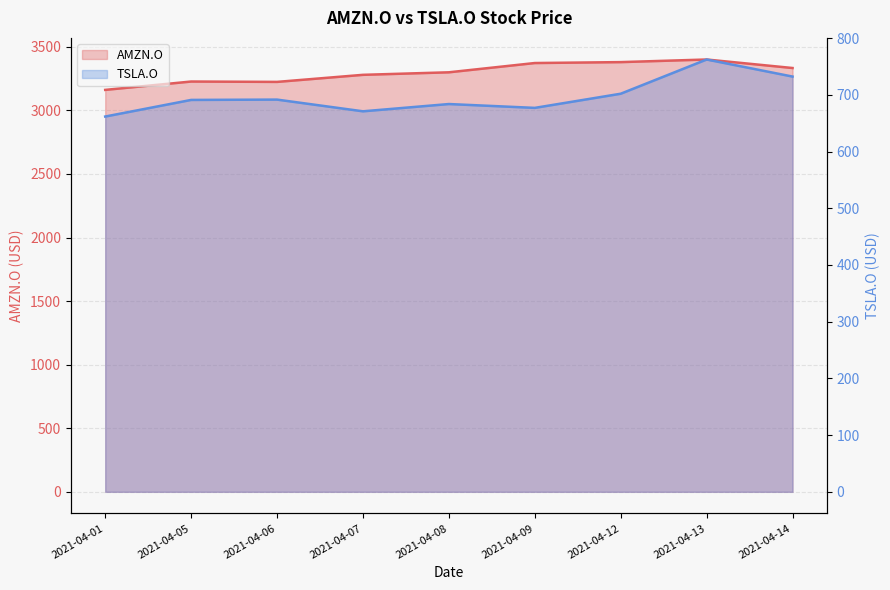

Where is AMZN.O nearest to the value 3280?

2021-04-07